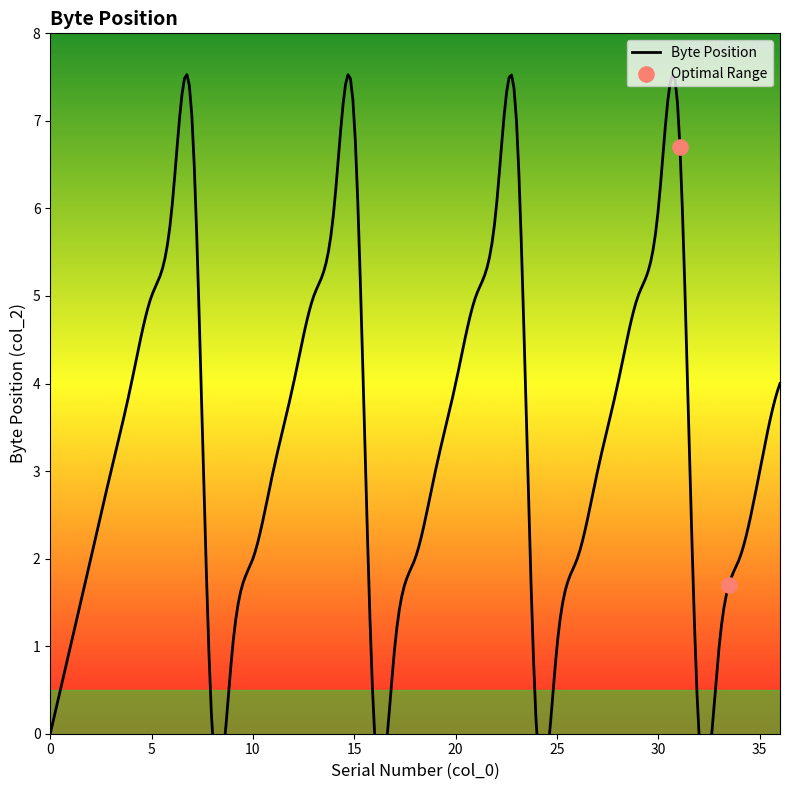

What is the change in value from 0 to 11?

+3